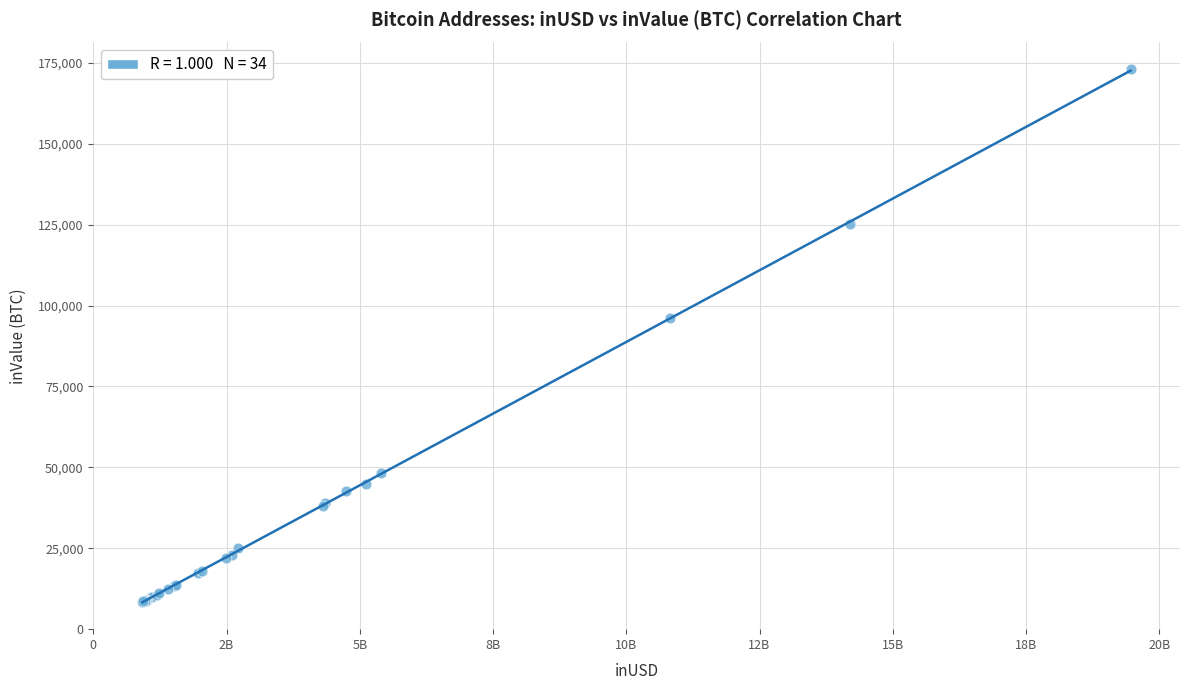

What Y value in the scatter plot is closest to 90675?

95996.6